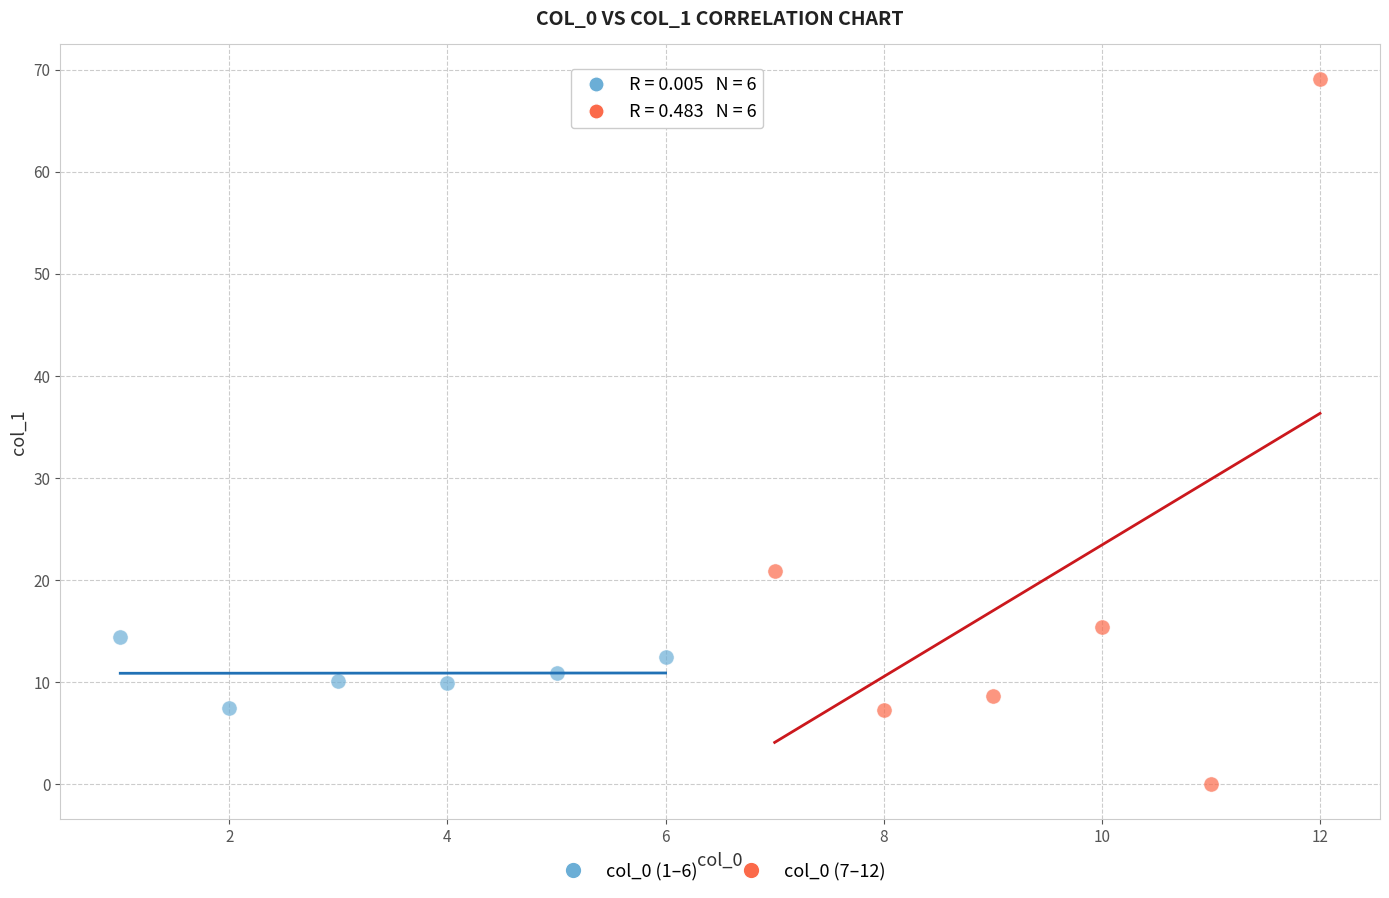

Which series reaches the minimum Y coordinate?

col_0 (7–12)